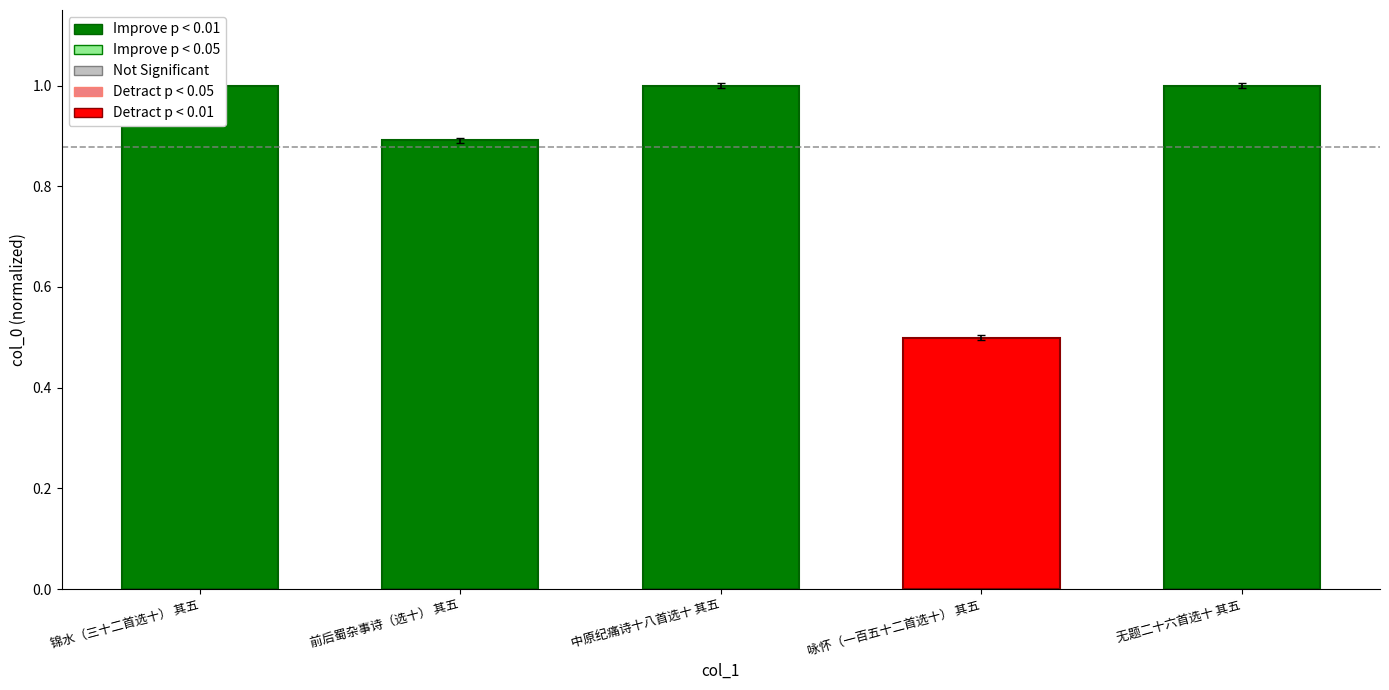

What is the greatest value displayed?

1.0